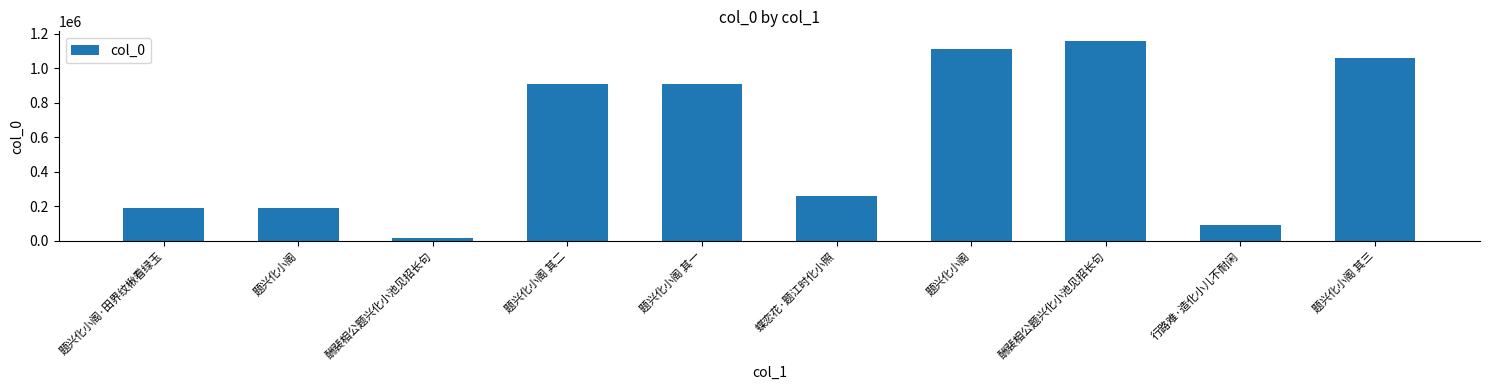

Which has a higher value, 蝶恋花·题江时化小照 or 行路难·造化小儿不耐闲?

蝶恋花·题江时化小照